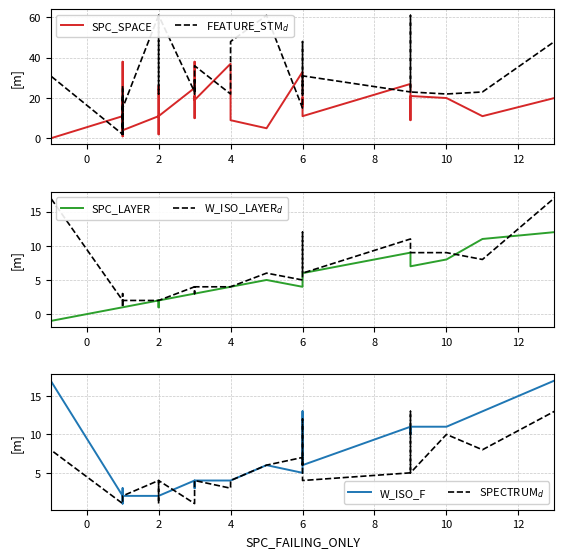

Does the chart display data point markers on the line(s)?

No